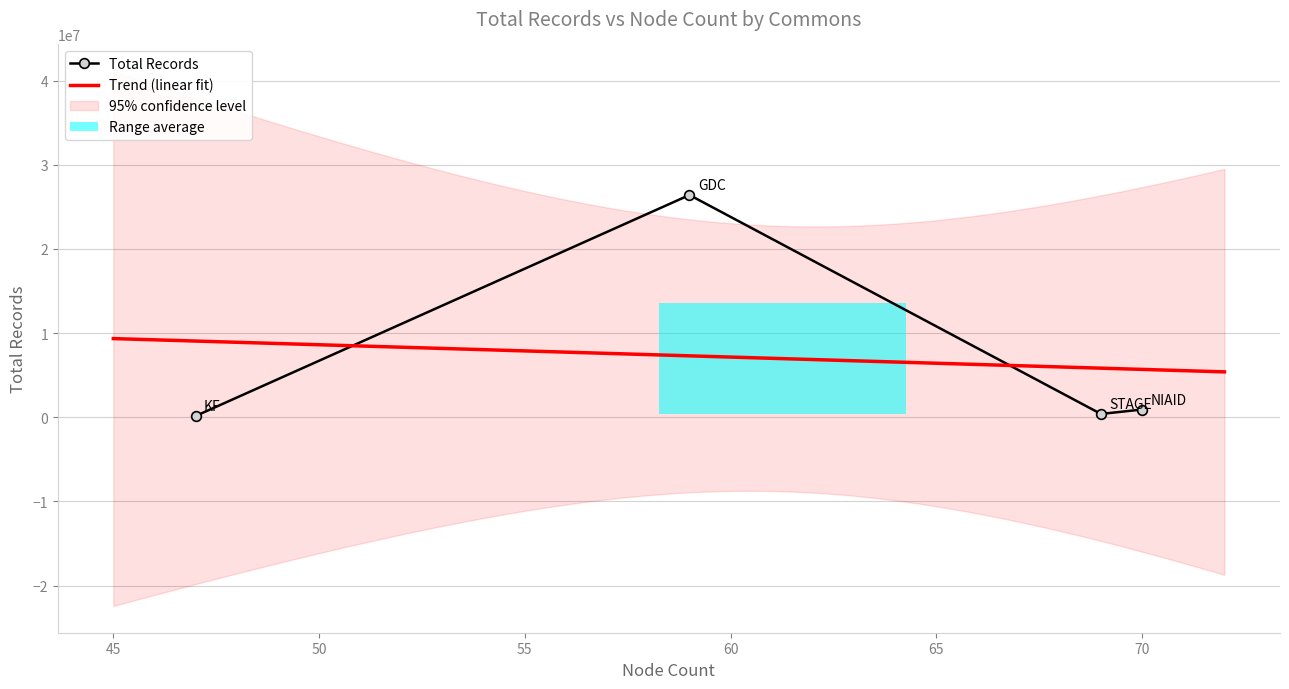

What is the value of the 1st point from the left?

153431